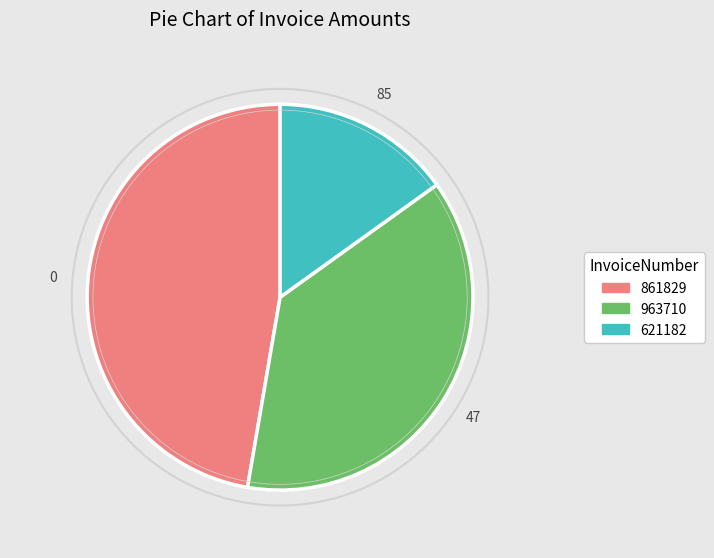

Approximately how many times larger is the value at 861829 compared to 621182?

3.1